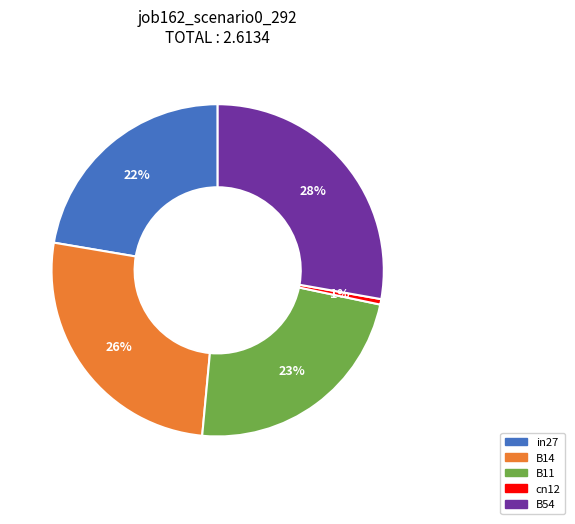

To the nearest percent, what portion does cn12 represent?

1%